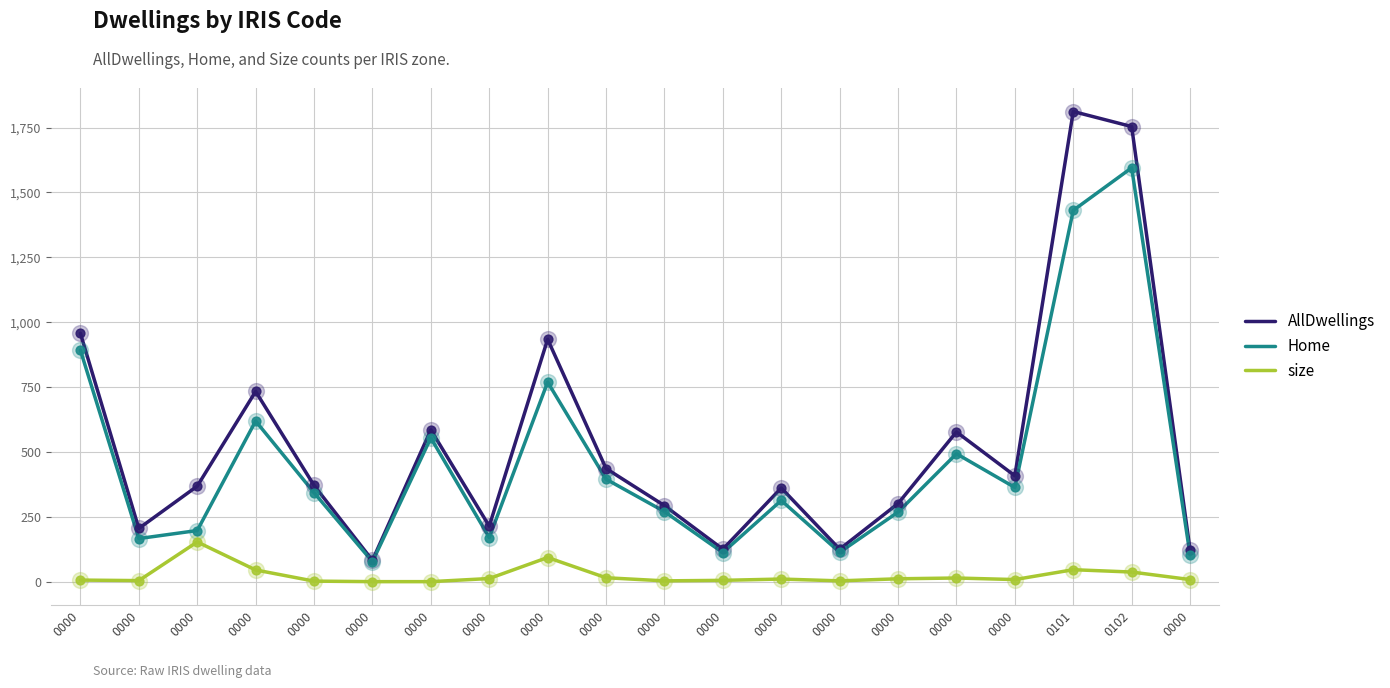

What are all the series names shown in the legend?

AllDwellings, Home, size